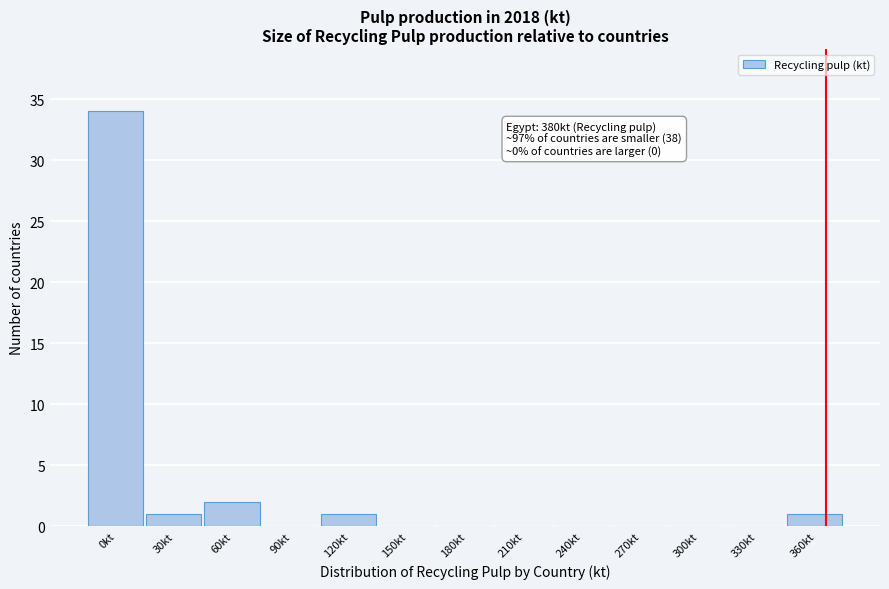

Reading left to right, list all the values displayed in this chart.

0kt=34	30kt=1	60kt=2	90kt=0	120kt=1	150kt=0	180kt=0	210kt=0	240kt=0	270kt=0	300kt=0	330kt=0	360kt=1